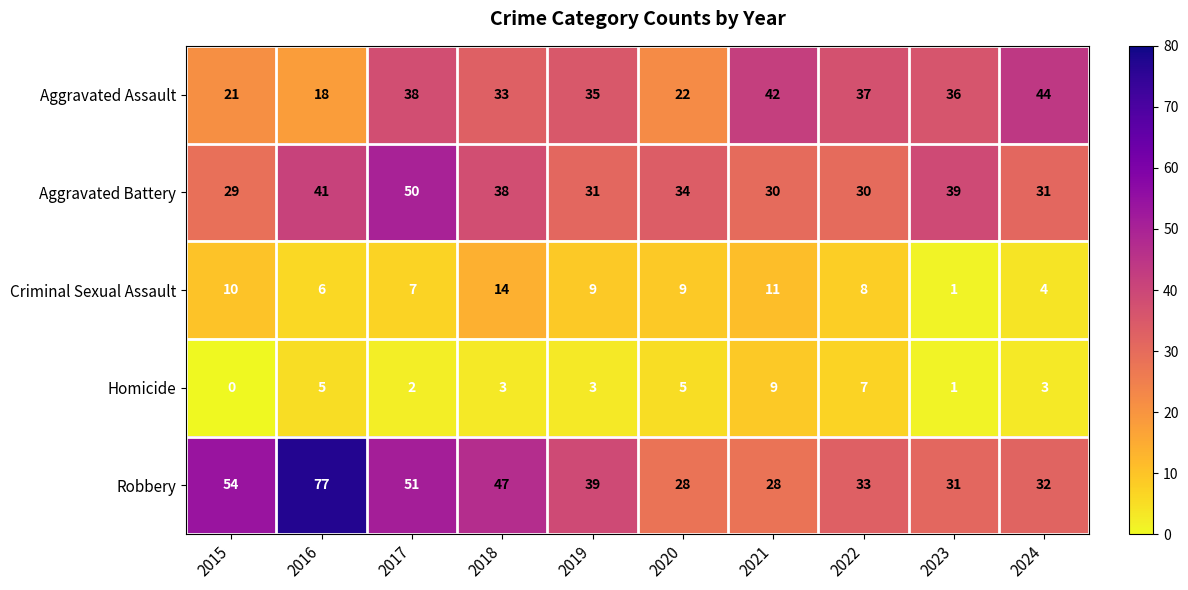

Which label corresponds to the smallest value in the chart?

2015